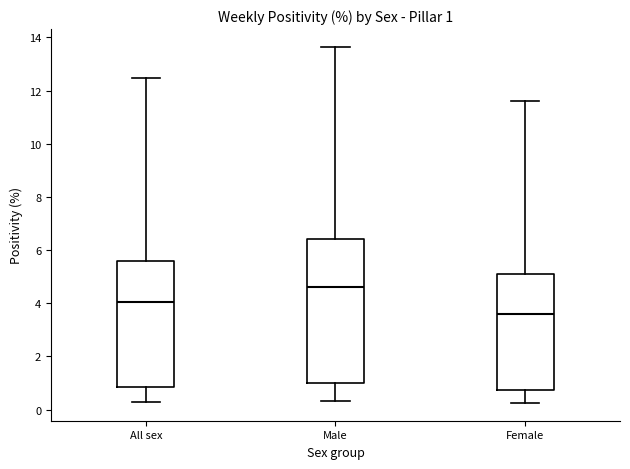

Comparing the boxes themselves (not the whiskers), which one is the tallest?

Male